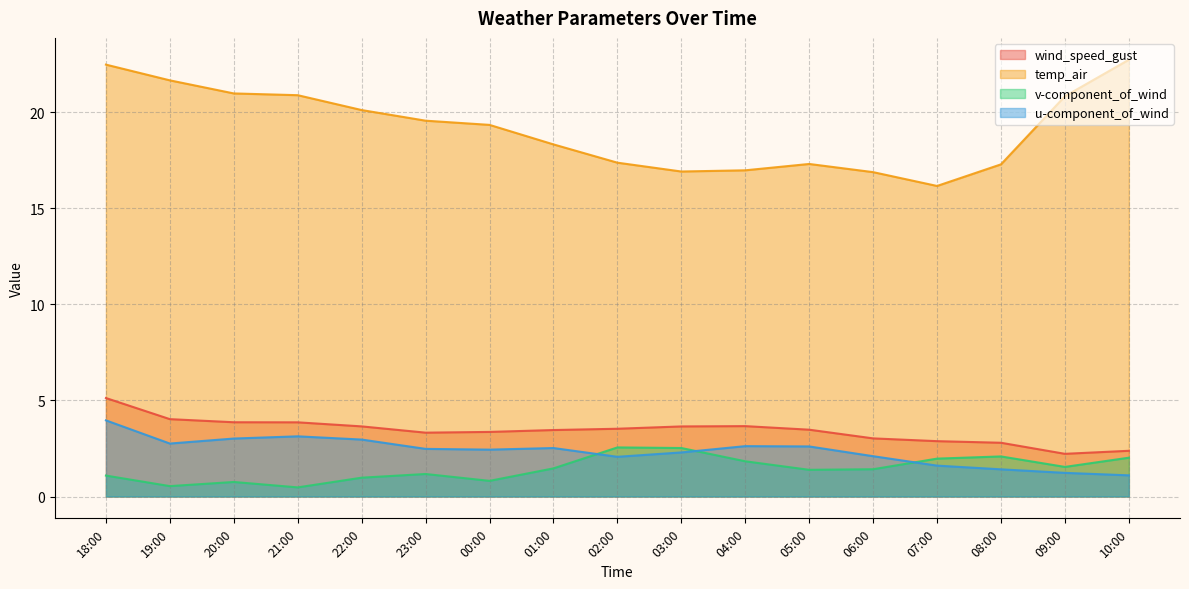

List the series in order of their peak value, lowest first.

v-component_of_wind, u-component_of_wind, wind_speed_gust, temp_air